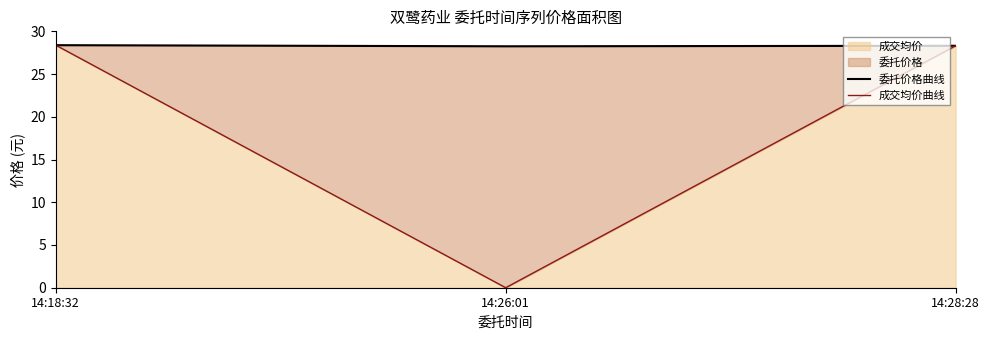

True or false: 成交均价 has a value of 37.3 at 14:28:28.

False